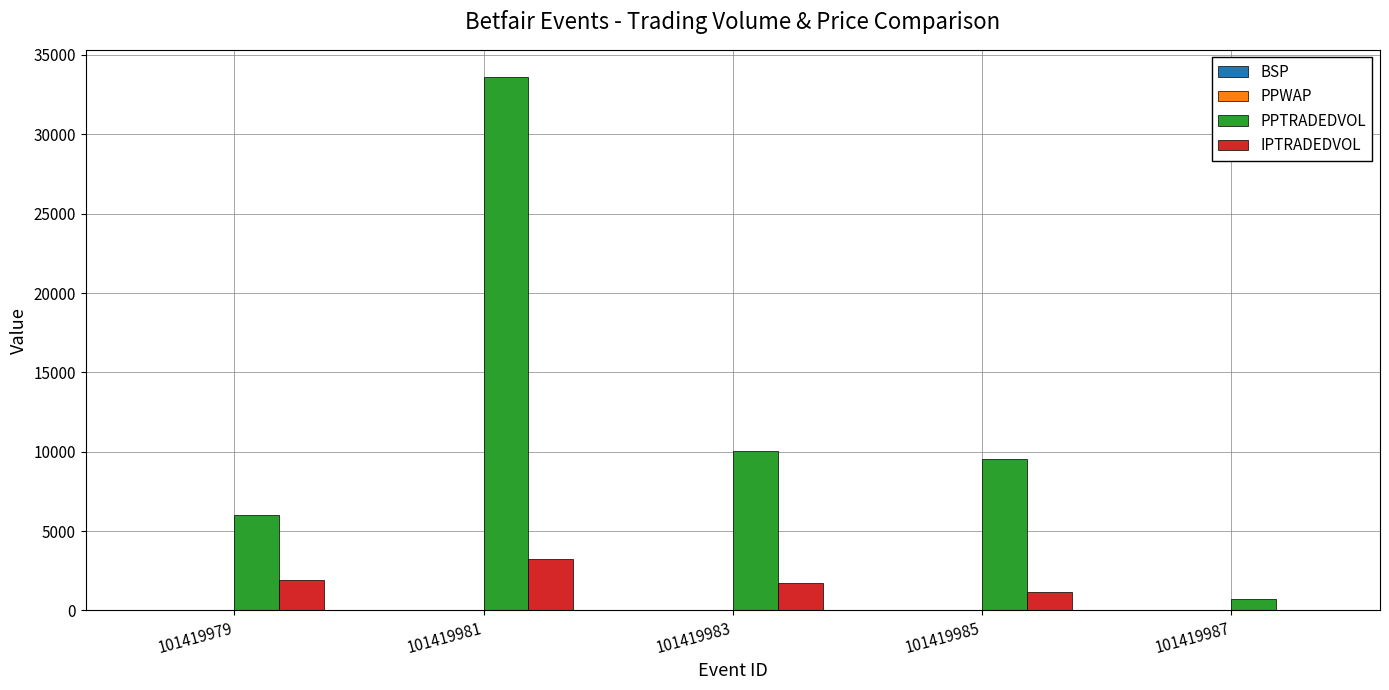

The IPTRADEDVOL series shows 1717.2 at 101419983. True or false?

True